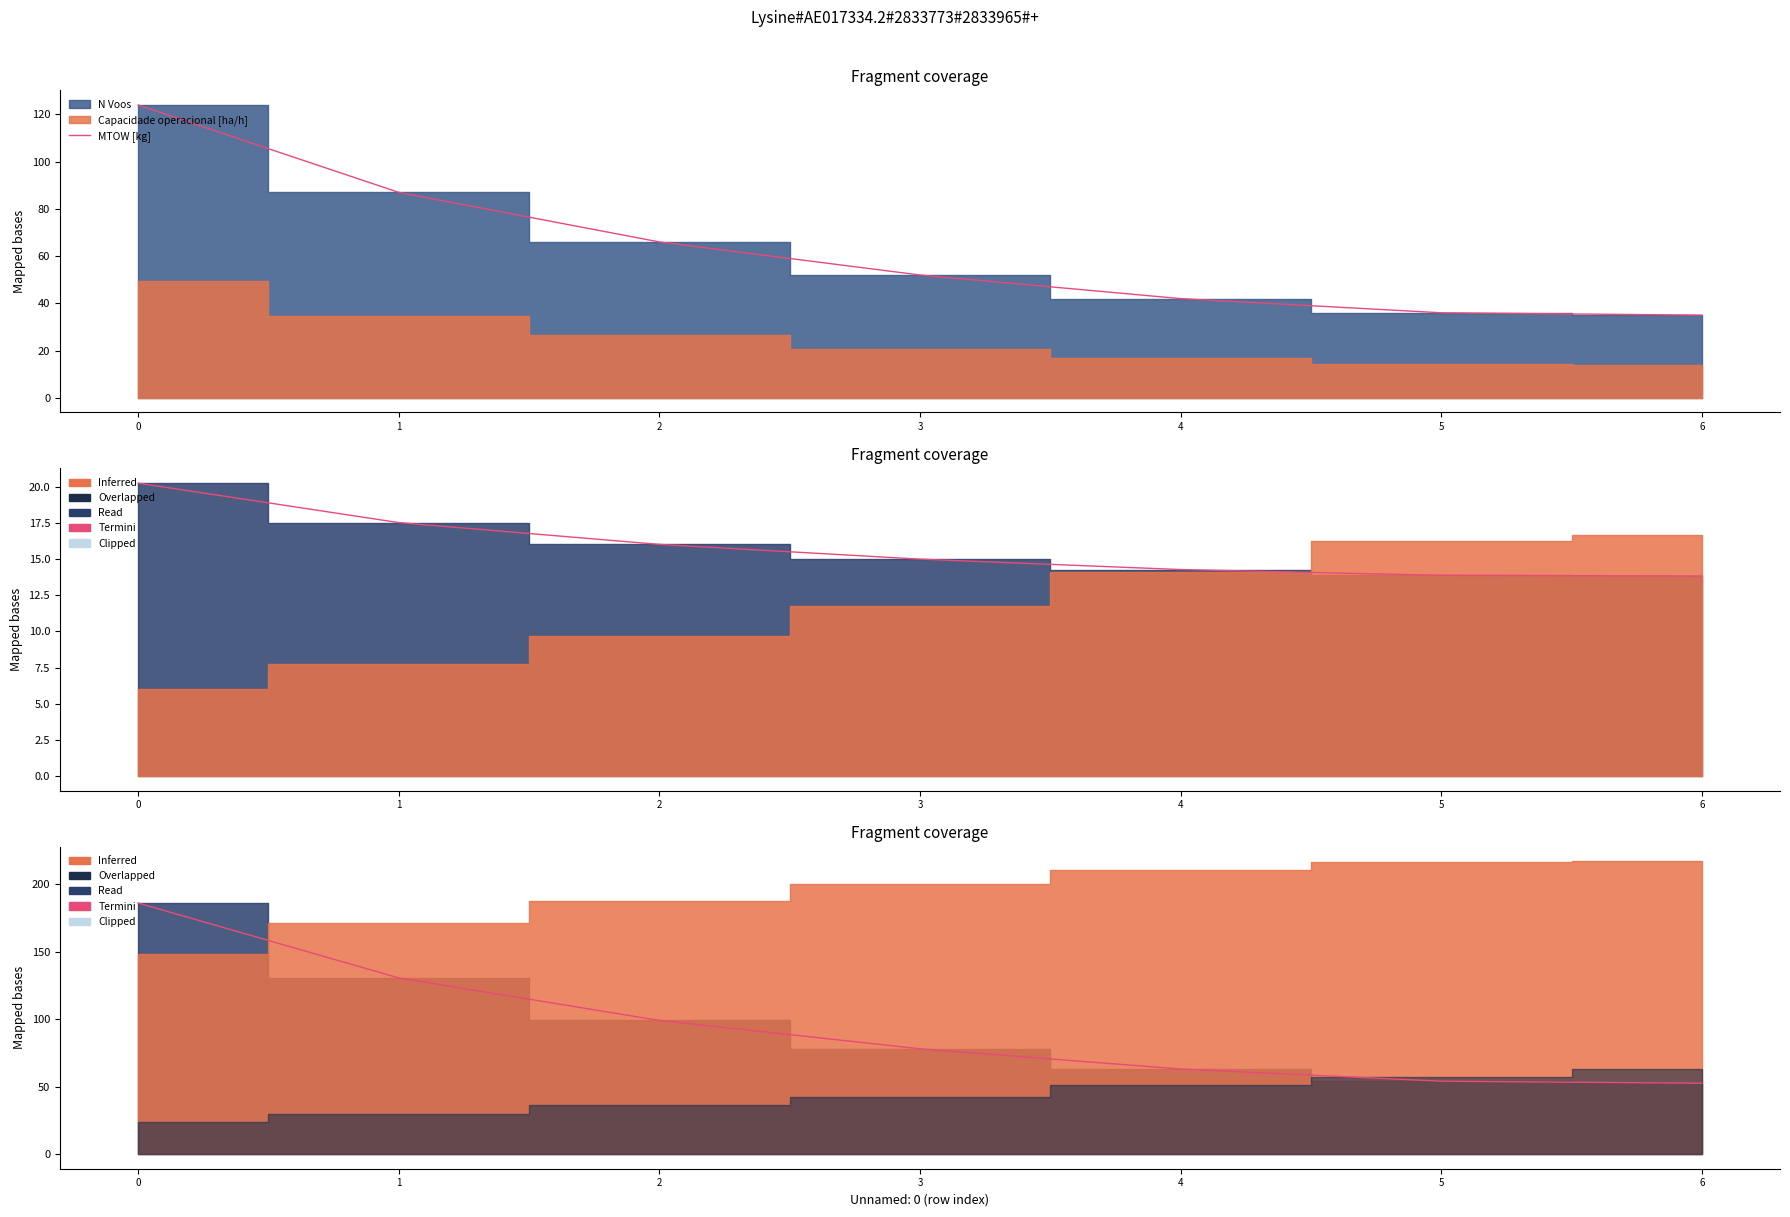

How many categories are shown in the chart?

7